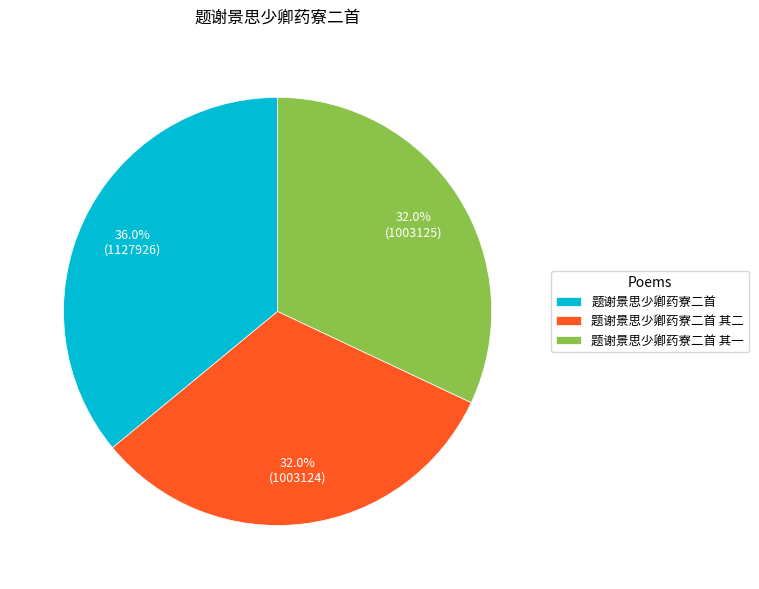

How much of the chart is everything except 题谢景思少卿药寮二首 其二?

68.0%